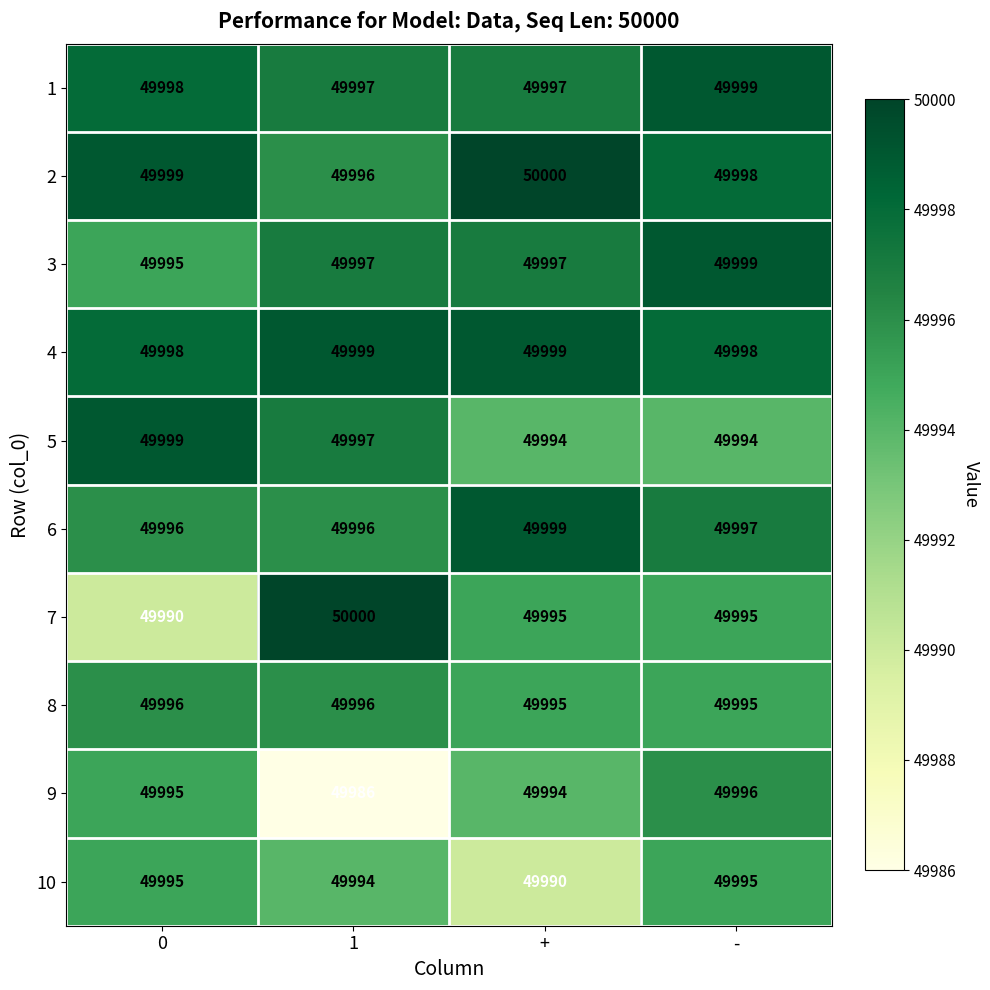

The 6 series shows 75744 at +. True or false?

False